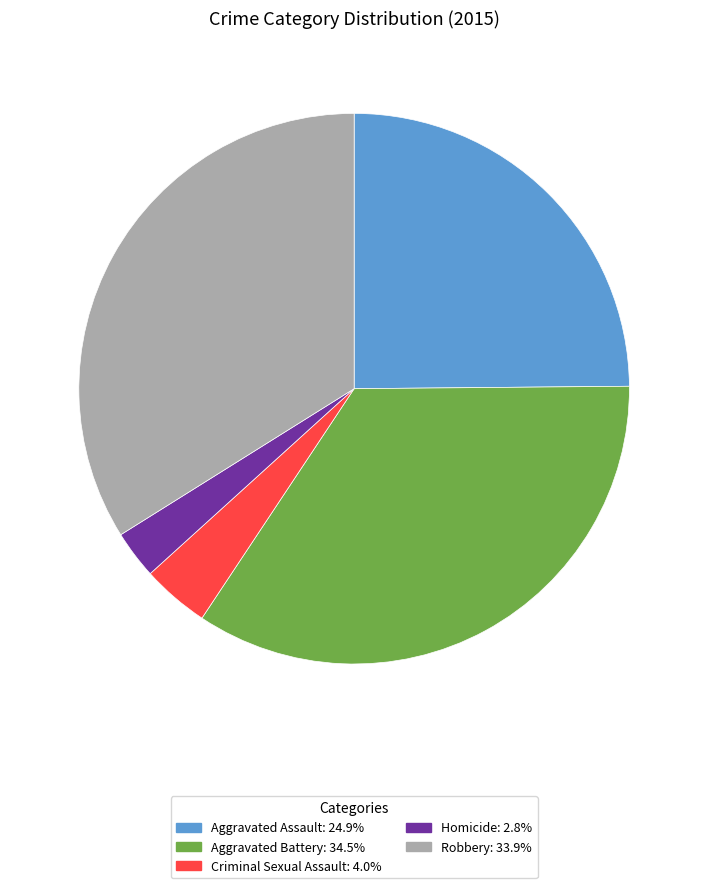

What is the smallest slice in the pie chart?

Homicide